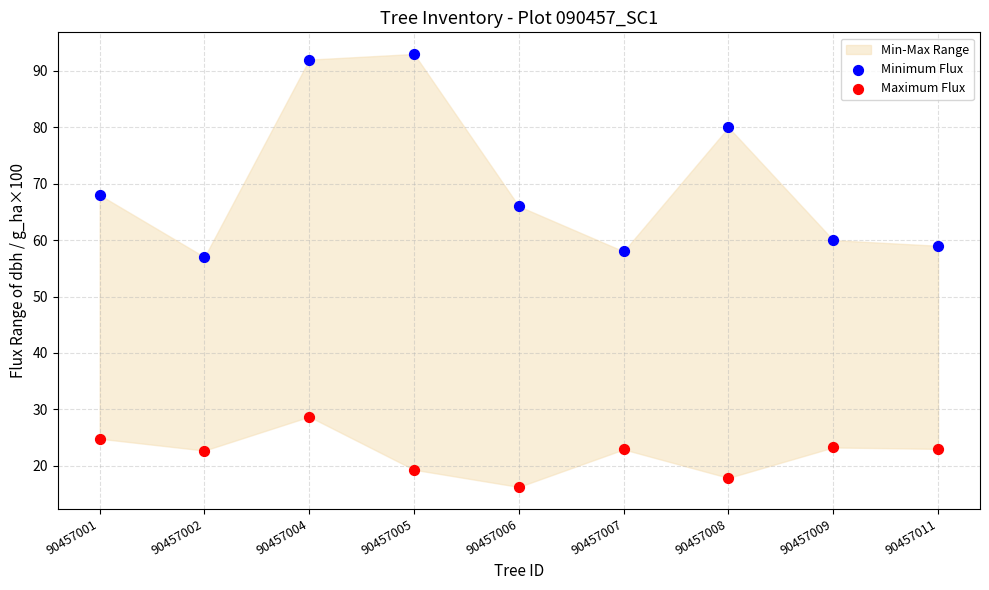

Which series has the widest spread of Y values?

Minimum Flux